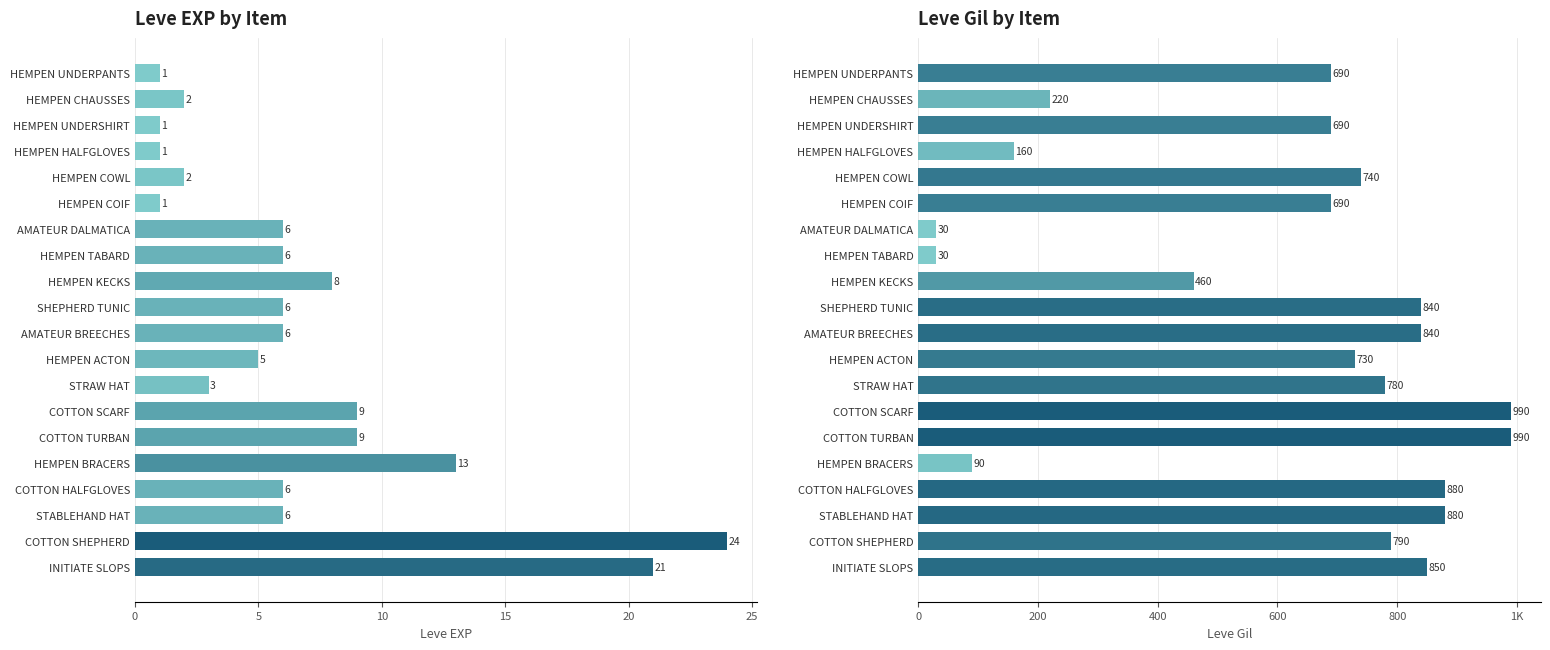

Where does the Leve EXP series first go above 6?

HEMPEN KECKS